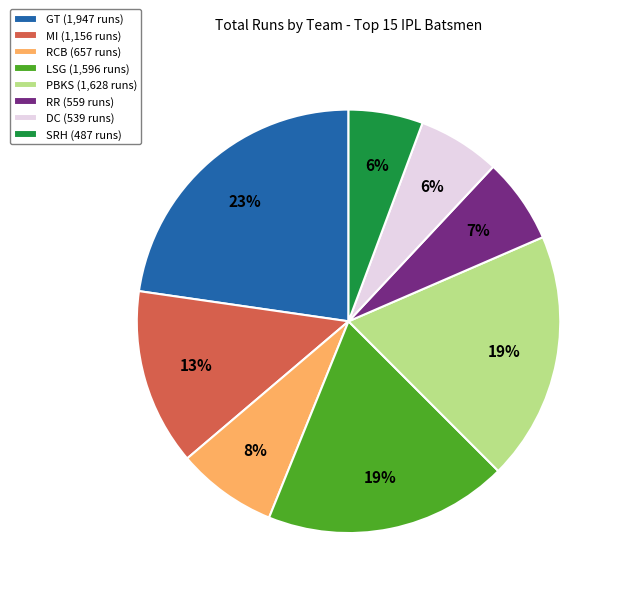

Is there a majority slice in this chart?

No